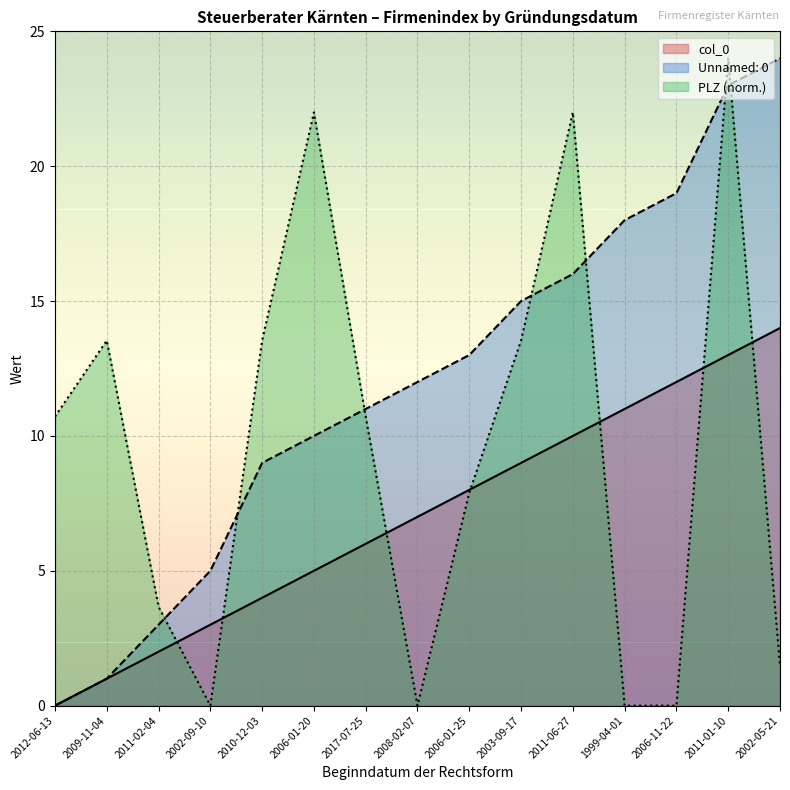

Which has a higher value, 2006-01-20 or 2011-02-04?

2006-01-20